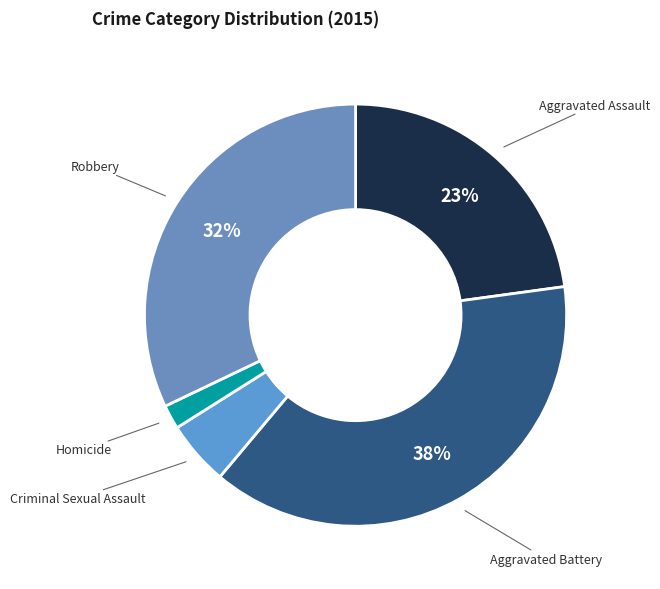

How many slices are in this pie chart?

5